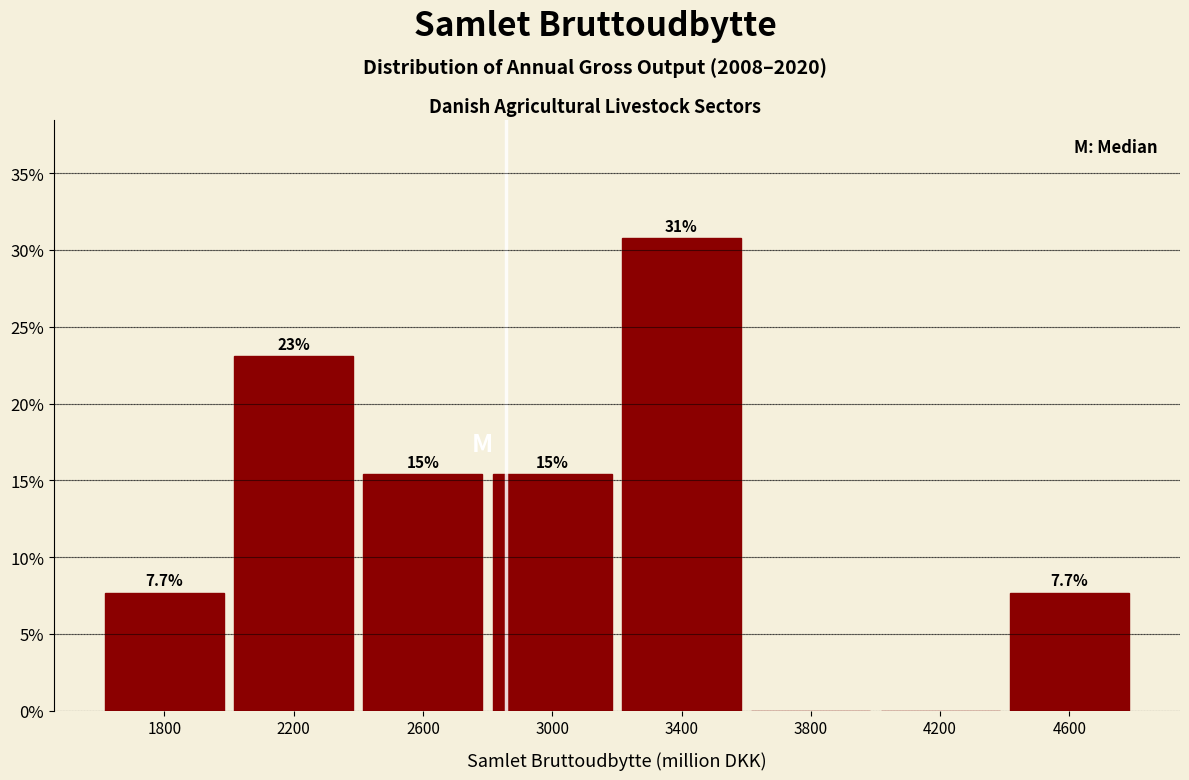

Which range on the x-axis has the tallest bar?

3200 to 3600